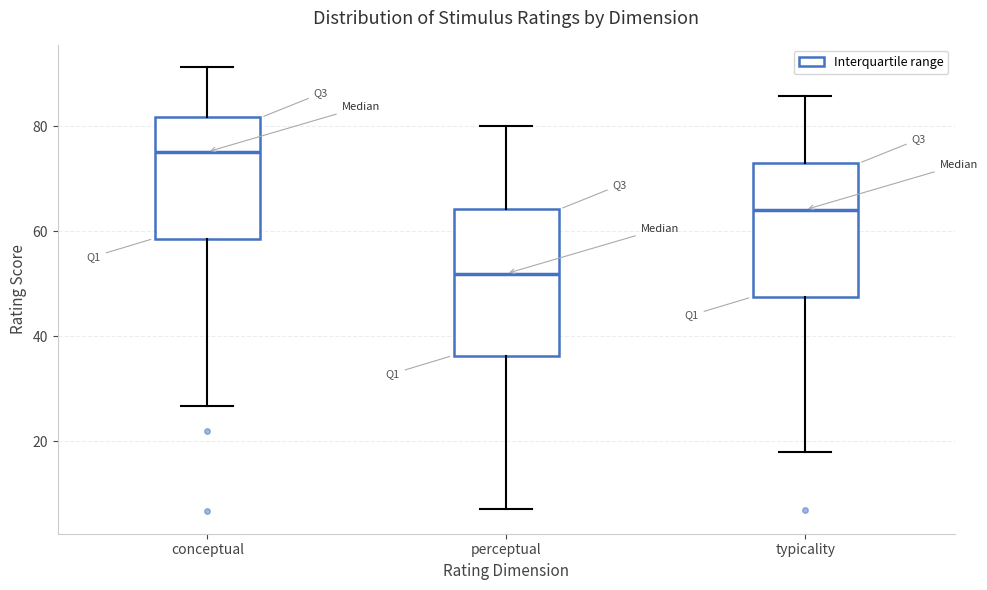

Reading left to right, read every box against the y-axis: the position of its median line, the range the box covers, and the ends of its whiskers. The values are not printed on the chart, so give them approximately, as read against the axis.

conceptual: median 76, box 58 to 82, whiskers 26 to 92
perceptual: median 52, box 36 to 64, whiskers 8 to 80
typicality: median 64, box 48 to 72, whiskers 18 to 86